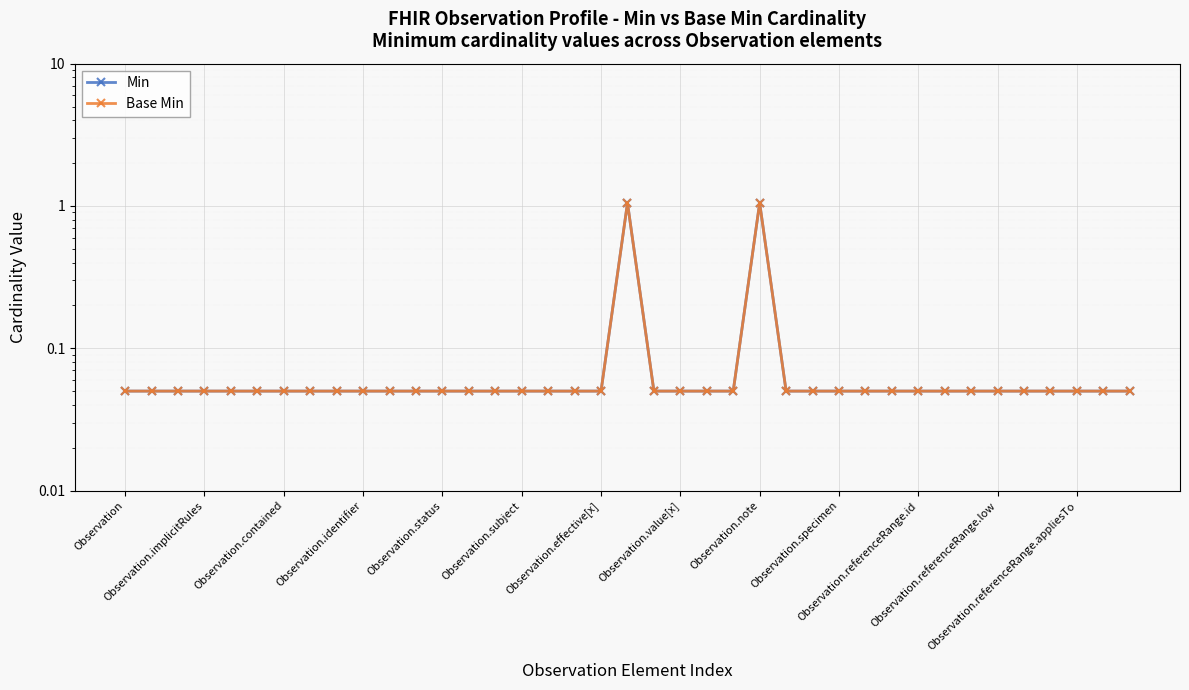

The value of Min at Observation.referenceRange.id is 0.0. True or false?

False